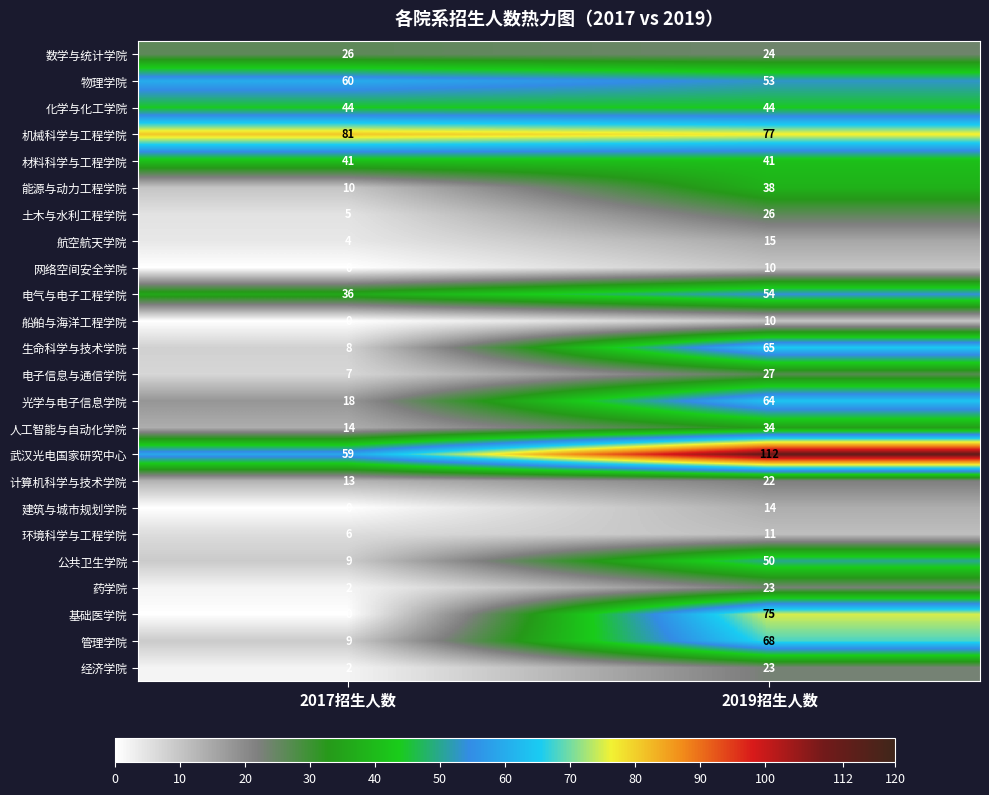

Which category has the highest value across all series?

2019招生人数